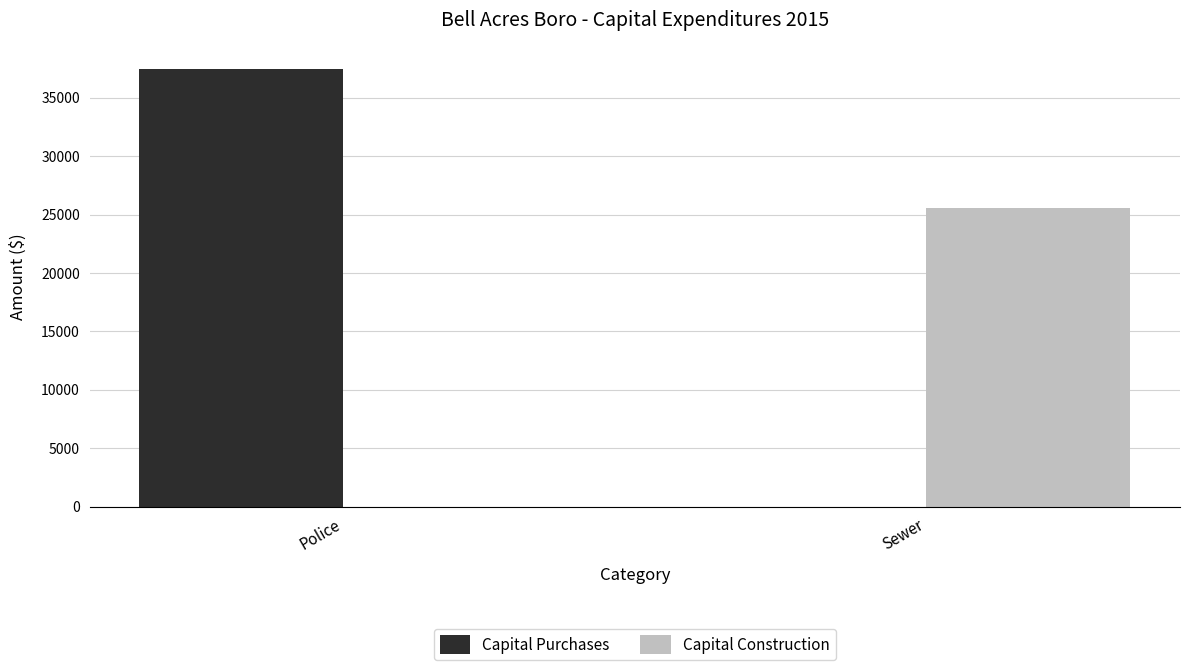

What is the greatest value displayed?

37500